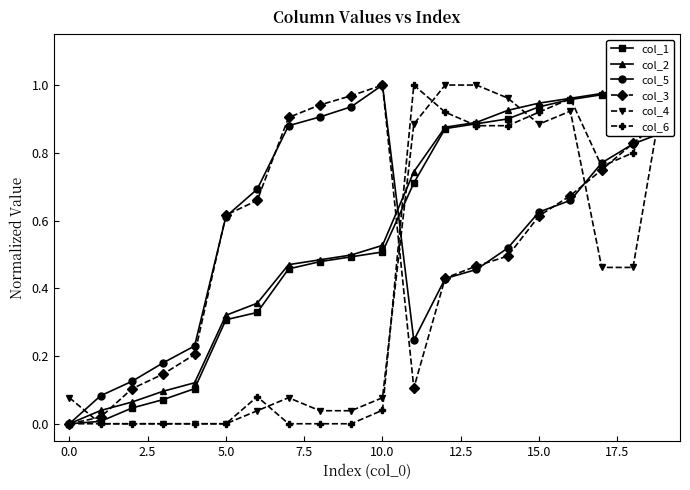

At which label does col_5 reach its peak?

10.0